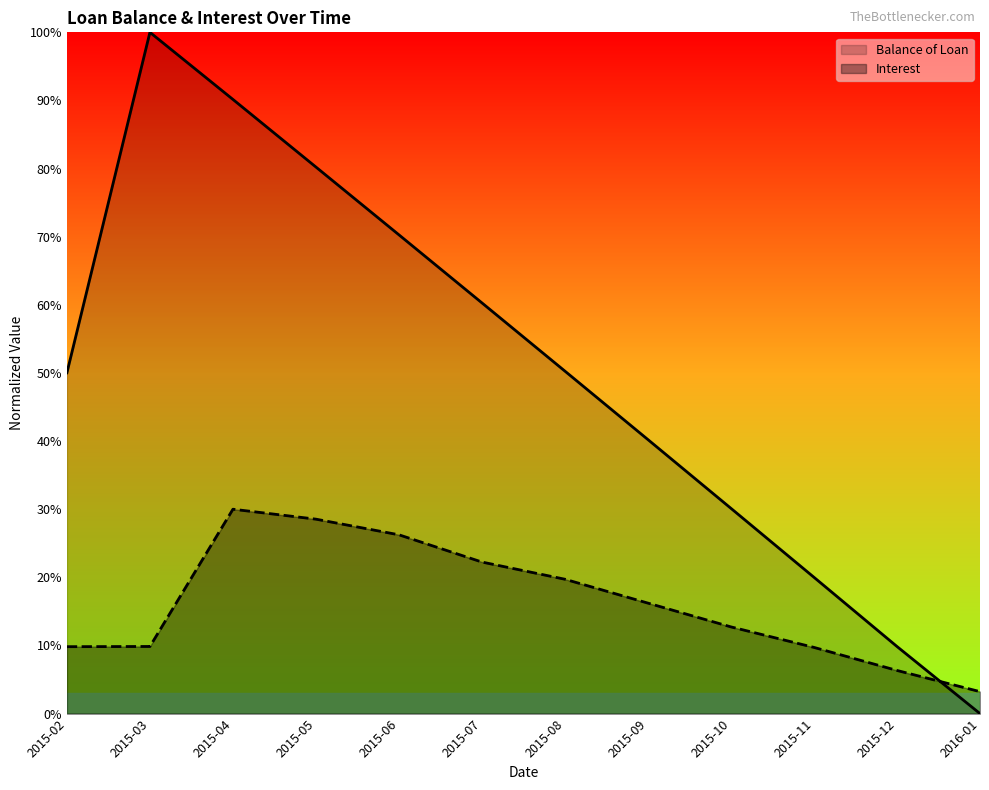

Between 2015-07 and 2015-12, which is larger?

2015-07